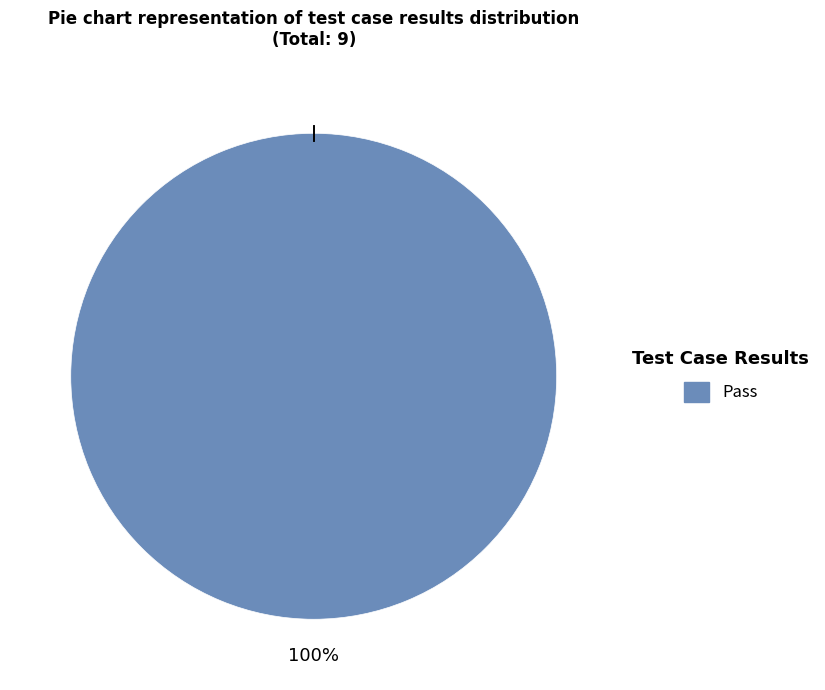

Does any single category account for the majority?

Yes